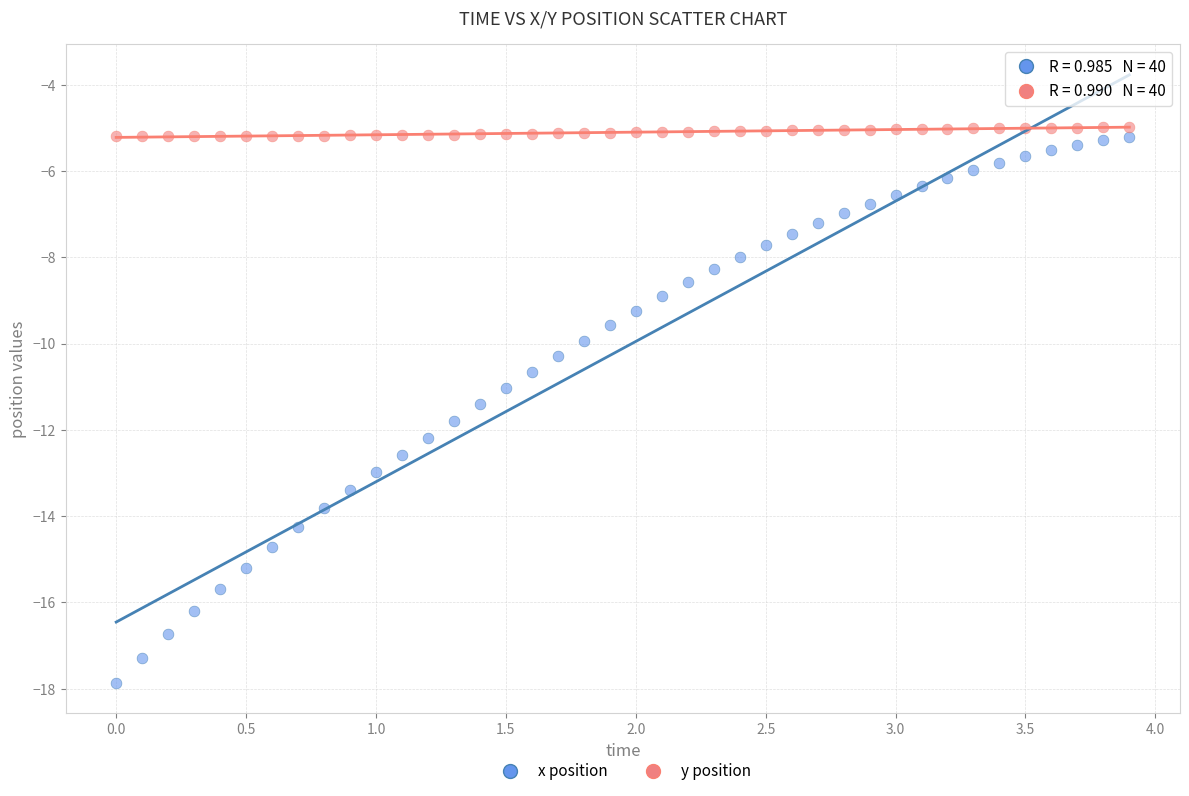

Which series reaches the minimum Y coordinate?

x position